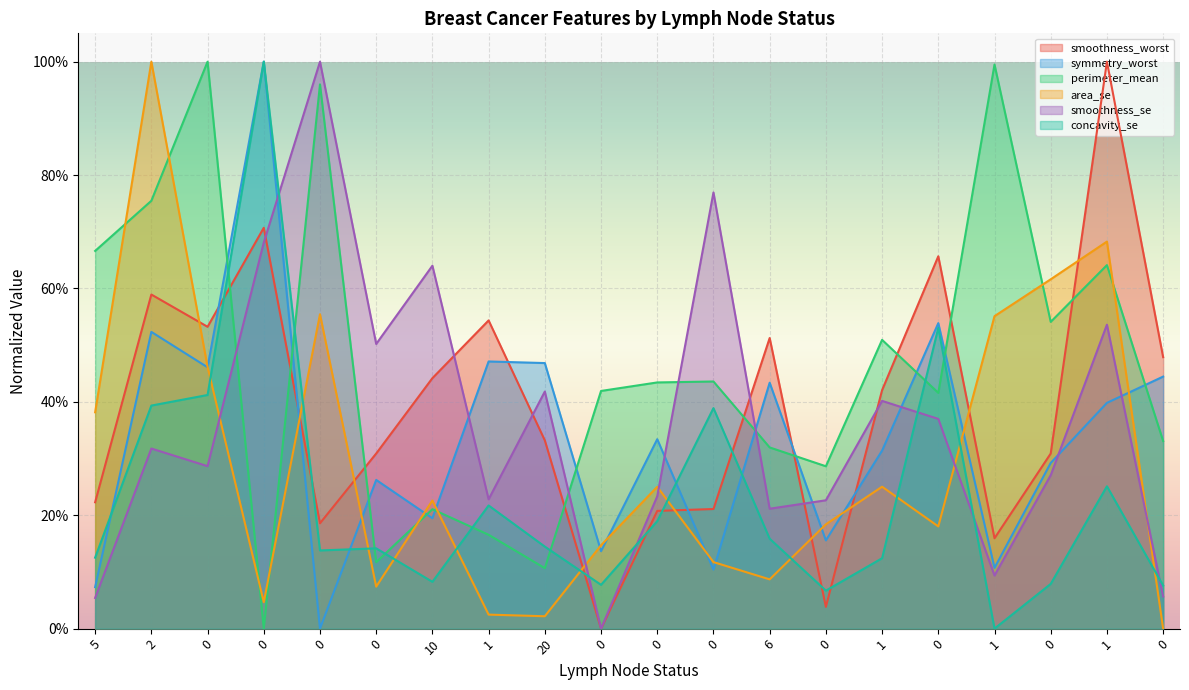

Reading left to right, transcribe all the data shown in this chart.

smoothness_worst: 5=0.2	2=0.6	0=0.5	0=0.7	0=0.2	0=0.3	10=0.4	1=0.5	20=0.3	0=0.0	0=0.2	0=0.2	6=0.5	0=0.0	1=0.4	0=0.7	1=0.2	0=0.3	1=1.0	0=0.5
symmetry_worst: 5=0.1	2=0.5	0=0.5	0=1.0	0=0.0	0=0.3	10=0.2	1=0.5	20=0.5	0=0.1	0=0.3	0=0.1	6=0.4	0=0.2	1=0.3	0=0.5	1=0.1	0=0.3	1=0.4	0=0.4
perimeter_mean: 5=0.7	2=0.8	0=1.0	0=0.0	0=1.0	0=0.1	10=0.2	1=0.2	20=0.1	0=0.4	0=0.4	0=0.4	6=0.3	0=0.3	1=0.5	0=0.4	1=1.0	0=0.5	1=0.6	0=0.3
area_se: 5=0.4	2=1.0	0=0.5	0=0.0	0=0.6	0=0.1	10=0.2	1=0.0	20=0.0	0=0.1	0=0.3	0=0.1	6=0.1	0=0.2	1=0.3	0=0.2	1=0.6	0=0.6	1=0.7	0=0.0
smoothness_se: 5=0.1	2=0.3	0=0.3	0=0.7	0=1.0	0=0.5	10=0.6	1=0.2	20=0.4	0=0.0	0=0.2	0=0.8	6=0.2	0=0.2	1=0.4	0=0.4	1=0.1	0=0.3	1=0.5	0=0.1
concavity_se: 5=0.1	2=0.4	0=0.4	0=1.0	0=0.1	0=0.1	10=0.1	1=0.2	20=0.1	0=0.1	0=0.2	0=0.4	6=0.2	0=0.1	1=0.1	0=0.5	1=0.0	0=0.1	1=0.3	0=0.1